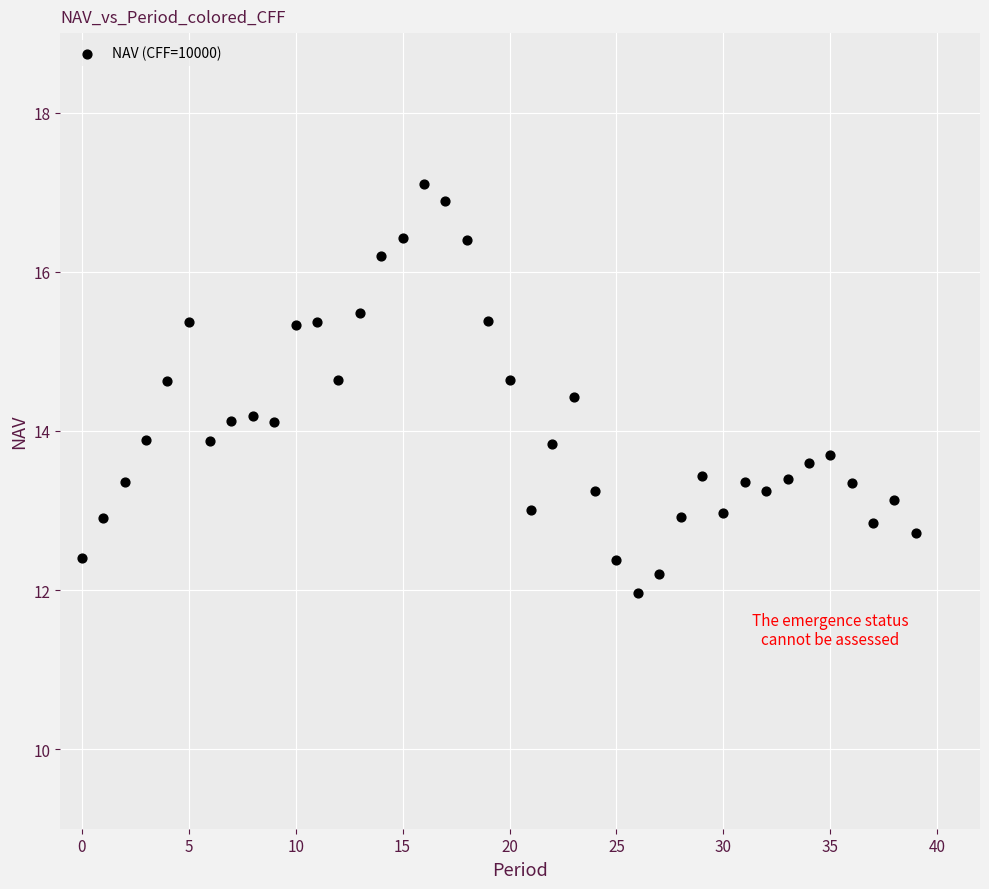

What is the range of Y values (max minus min)?

5.1